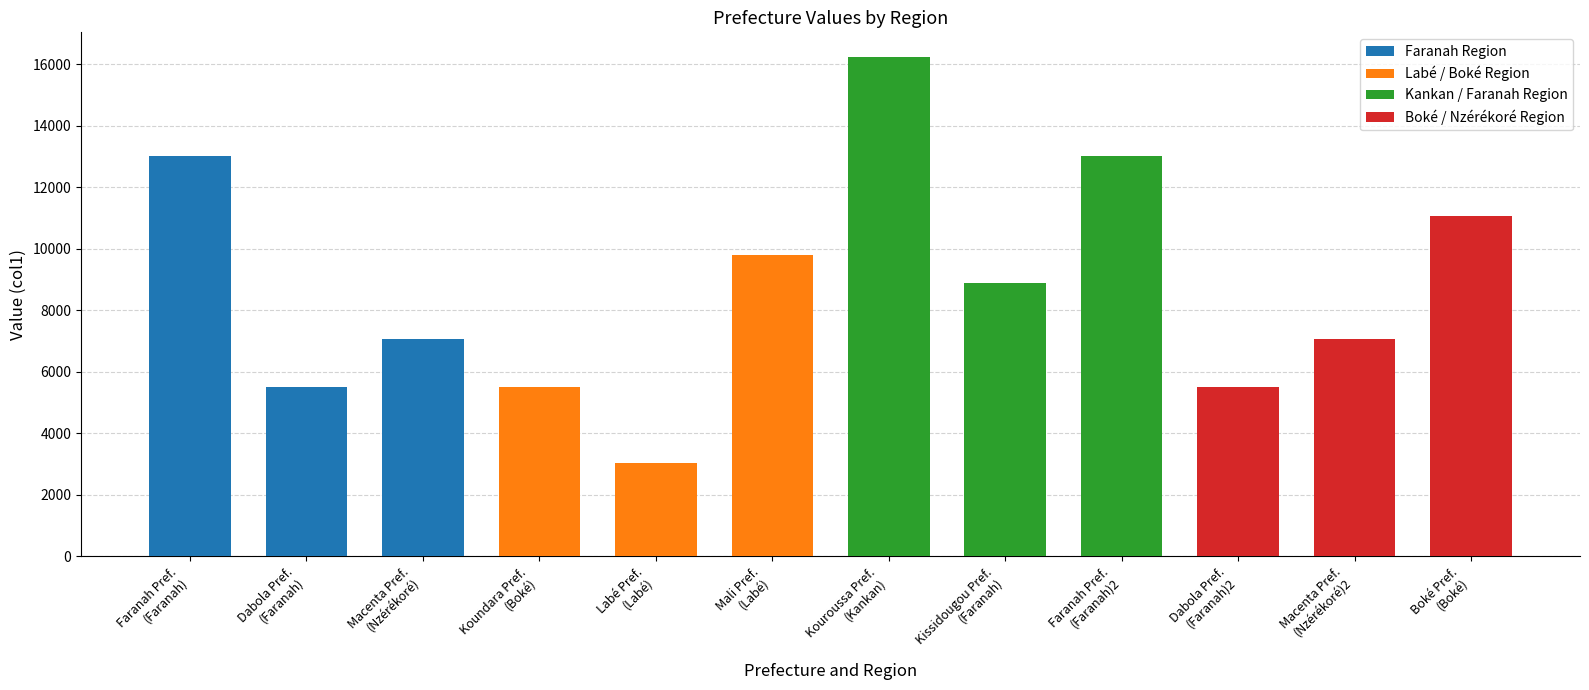

Read the value at Labé Region.

9790